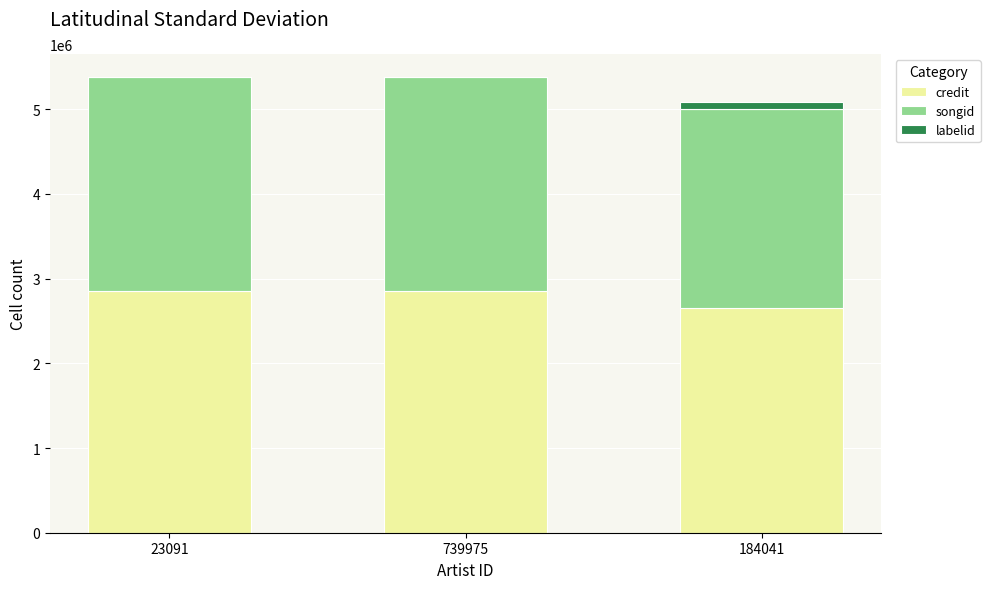

What is the highest value of the credit series?

2854506